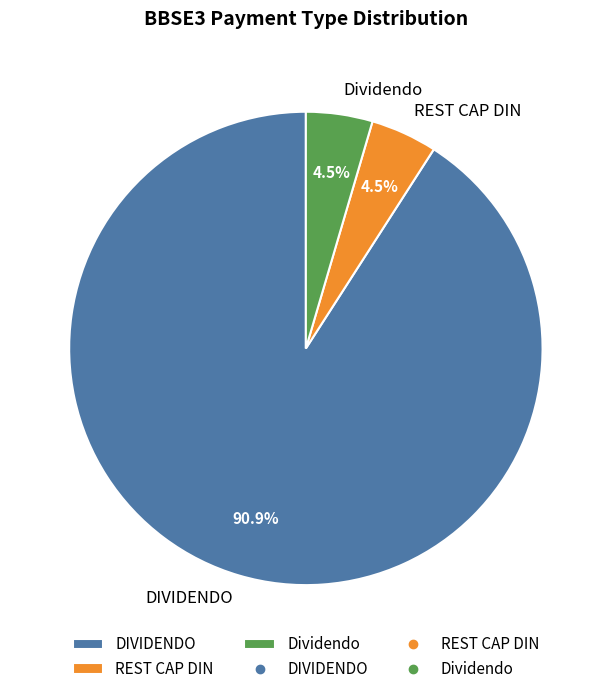

The DIVIDENDO slice represents 78% of the pie. True or false?

False